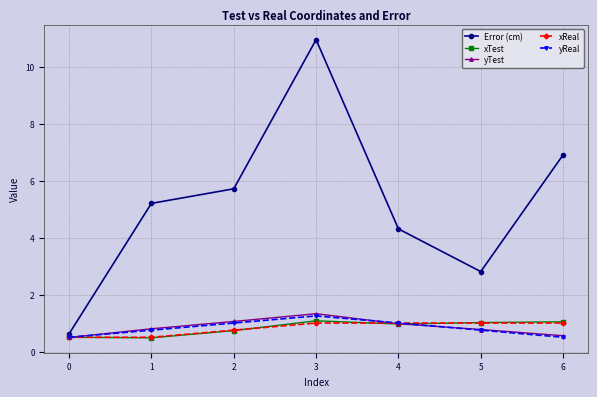

How many interior local peaks does the yReal series have?

1